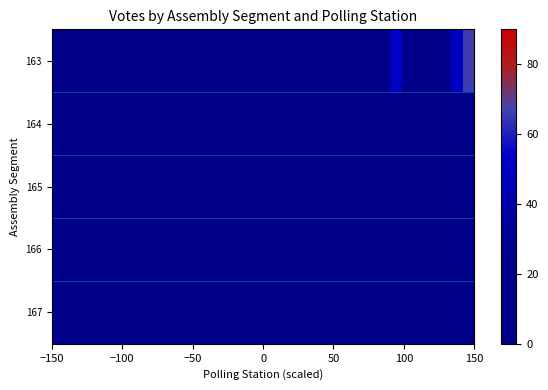

What is the maximum value shown in the chart?

66